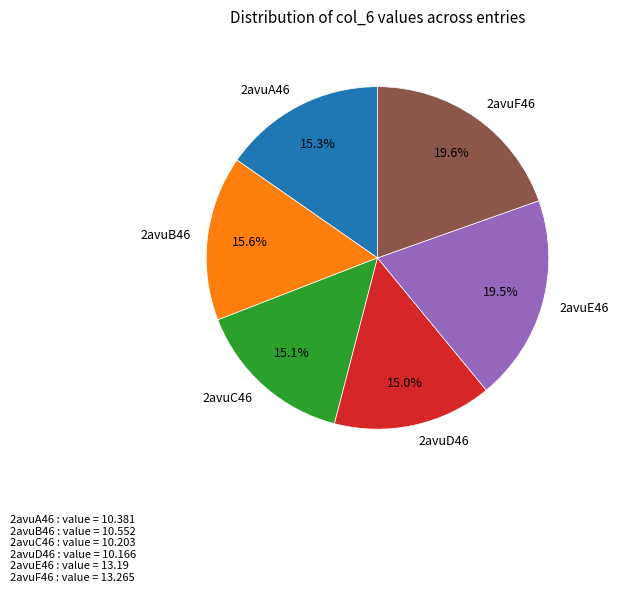

What is the ratio of the value at 2avuD46 to the value at 2avuC46?

1.0